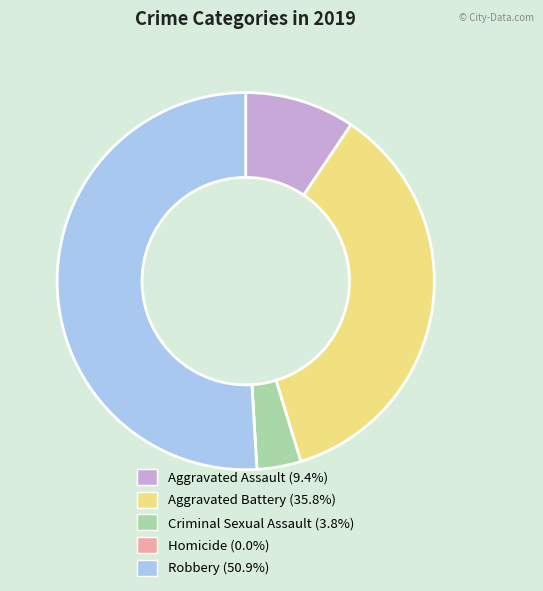

Is Robbery the majority of the pie?

Yes